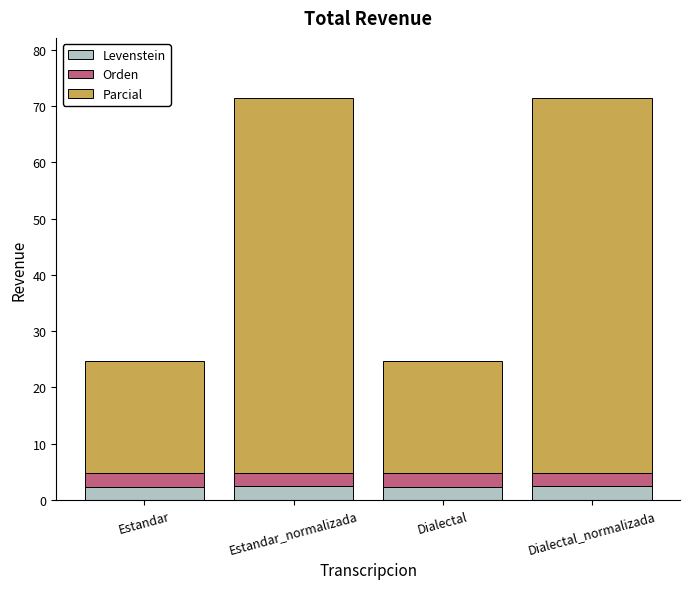

What is the sum of all Levenstein values?

9.6